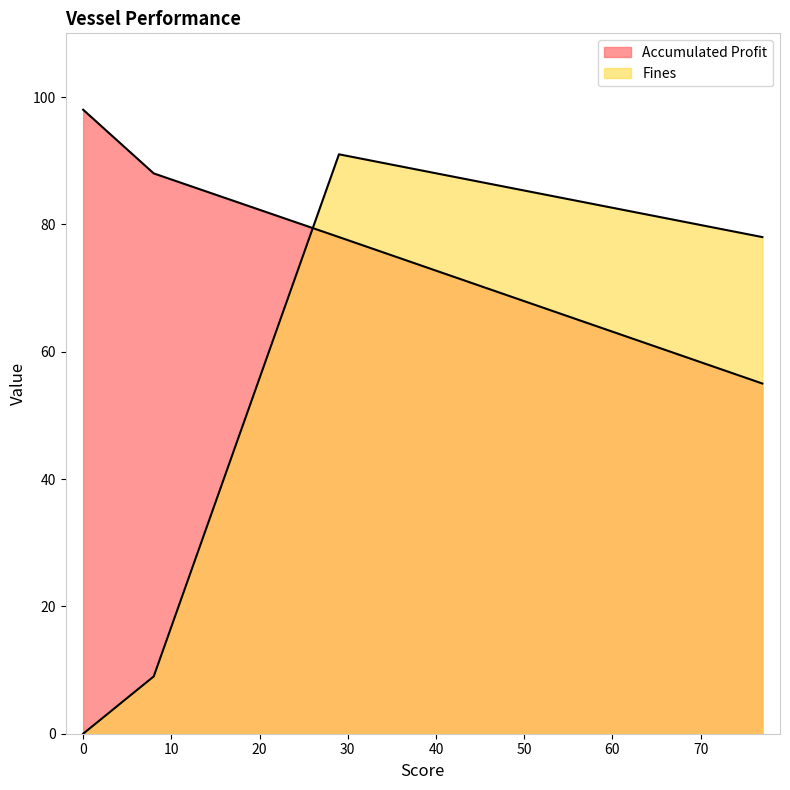

How many interior local peaks does the Fines series have?

1